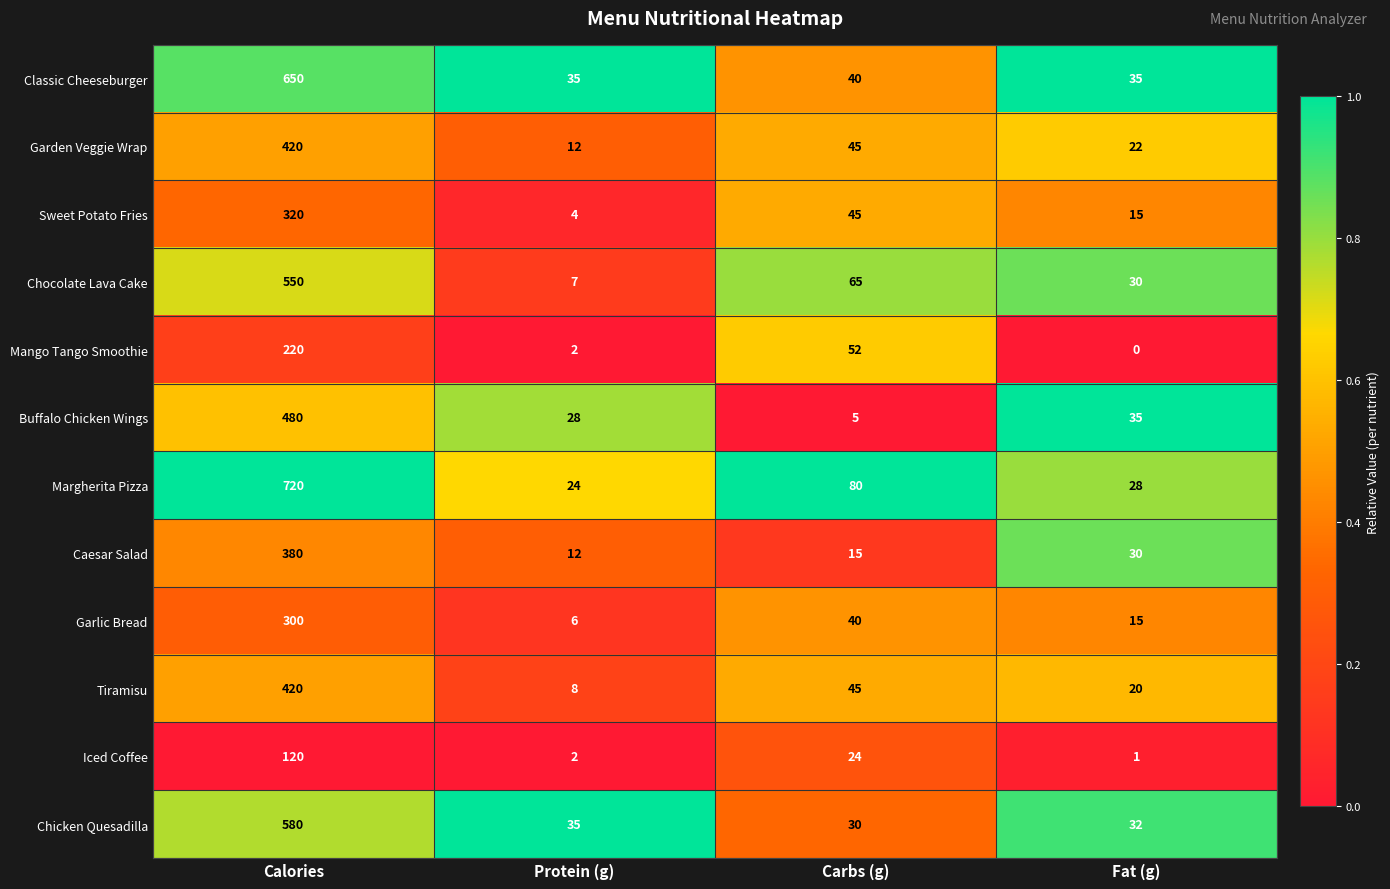

The value of Tiramisu at Carbs (g) is 26. True or false?

False